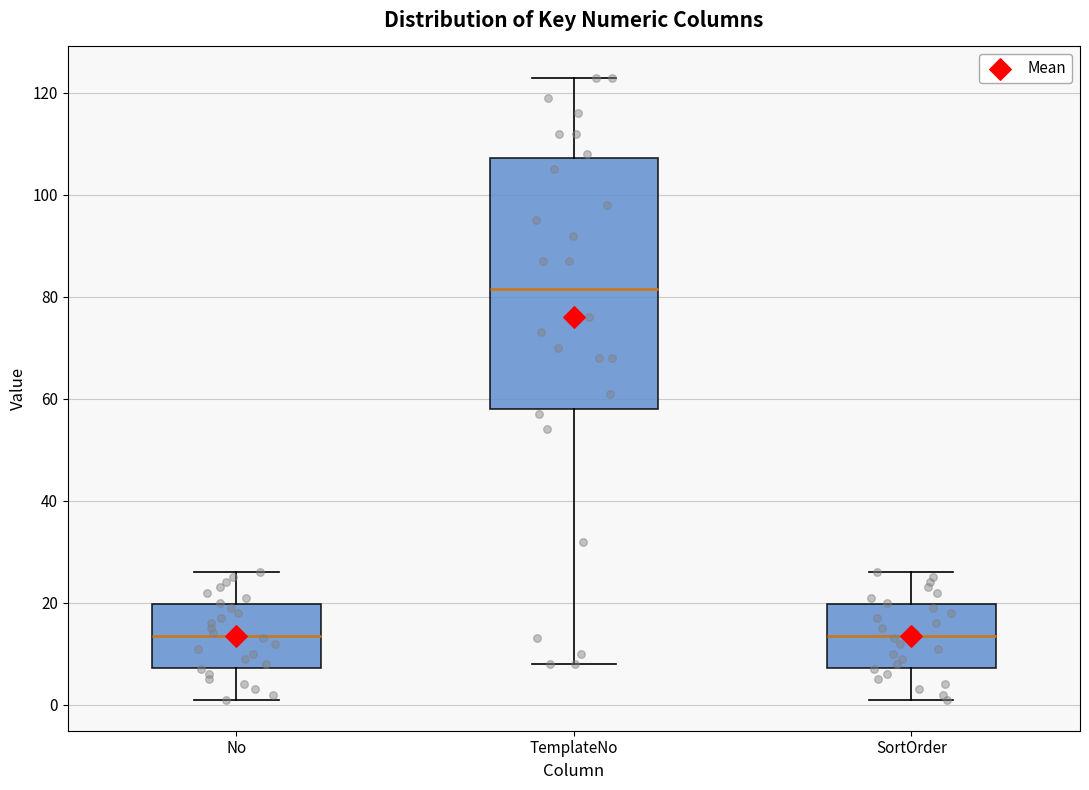

Reading left to right, transcribe this box plot: for each box, give where its median line is, the range the box spans, and where its two whiskers end, as read against the y-axis. The values are not printed on the chart, so give them approximately, as read against the axis.

No: median 14, box 8 to 20, whiskers 2 to 26
TemplateNo: median 82, box 58 to 108, whiskers 8 to 124
SortOrder: median 14, box 8 to 20, whiskers 2 to 26